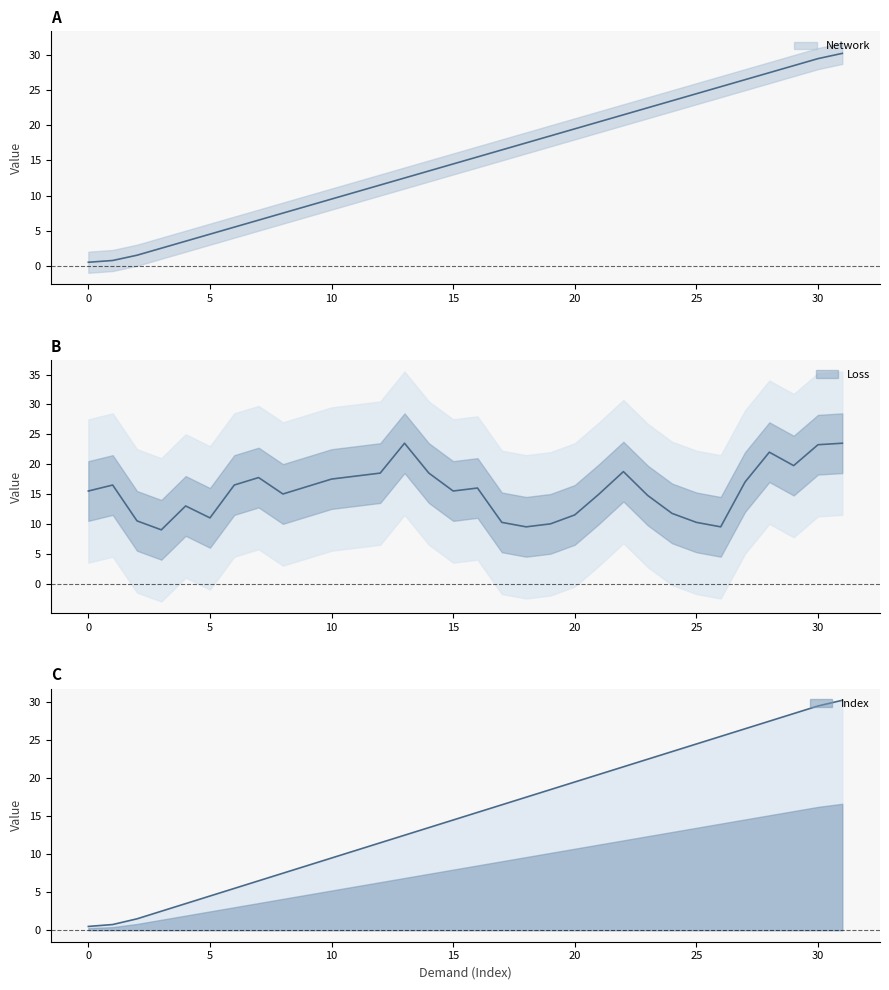

What is the difference between the maximum and minimum values in the Index series?

29.8